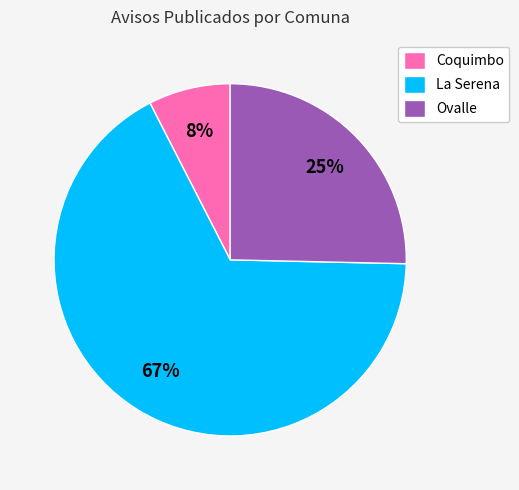

Rank the categories by value from lowest to highest.

Coquimbo, Ovalle, La Serena